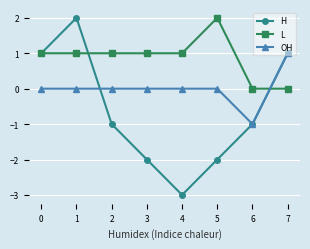

How many lines are shown in the chart?

3